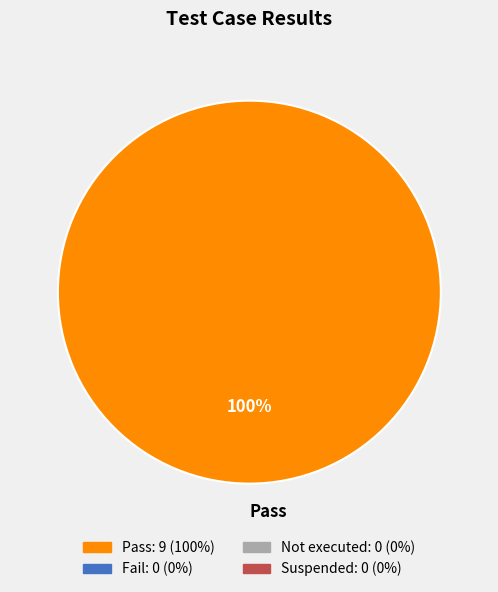

Rank the categories by value from highest to lowest.

Pass